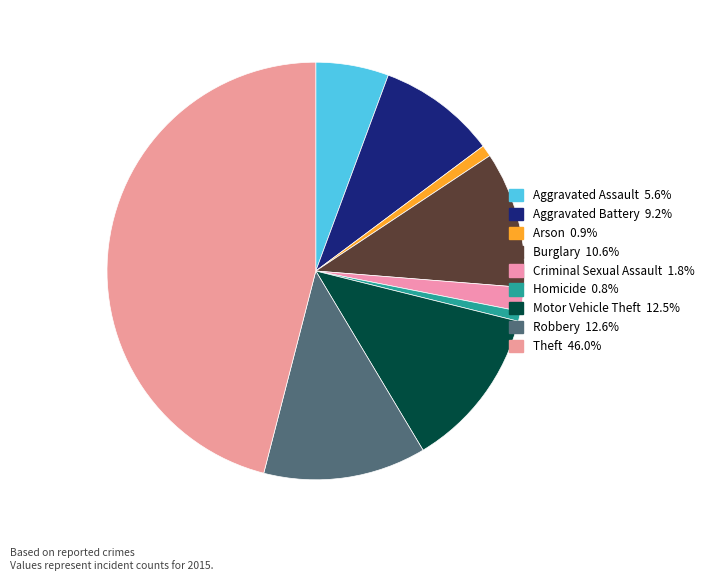

How many segments does this pie chart have?

9